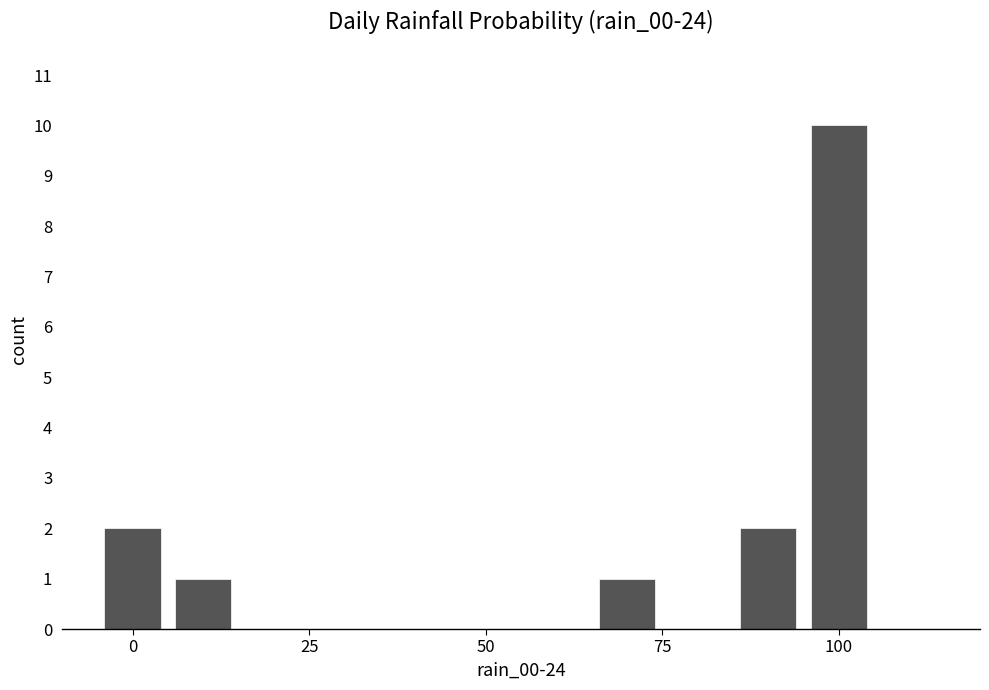

What is the sum of all values?

16